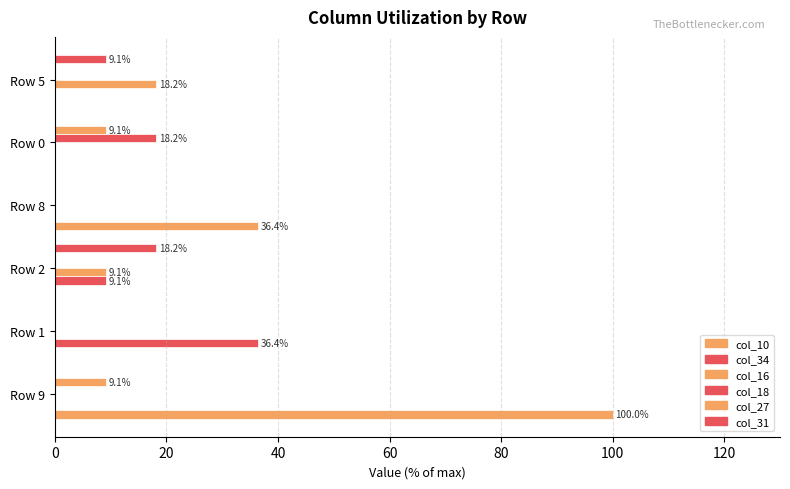

Which series has the largest total across all categories?

col_10